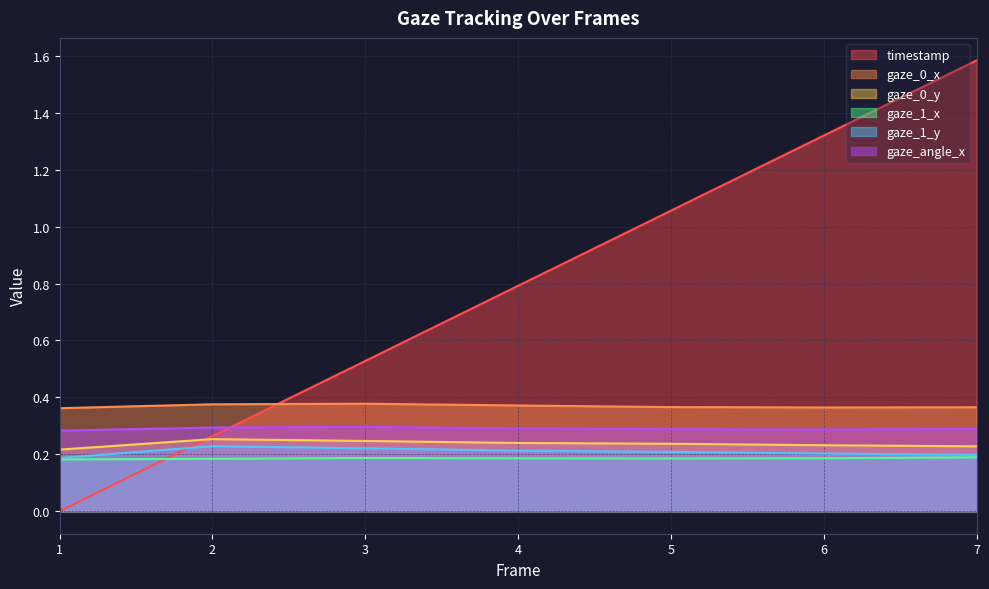

Which series has the largest total across all categories?

timestamp